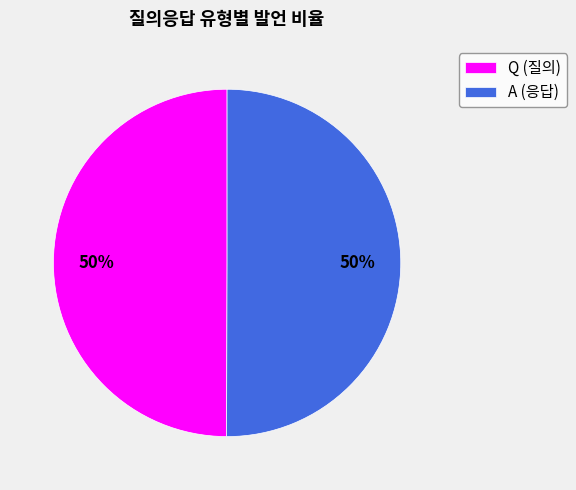

How many segments does this pie chart have?

2